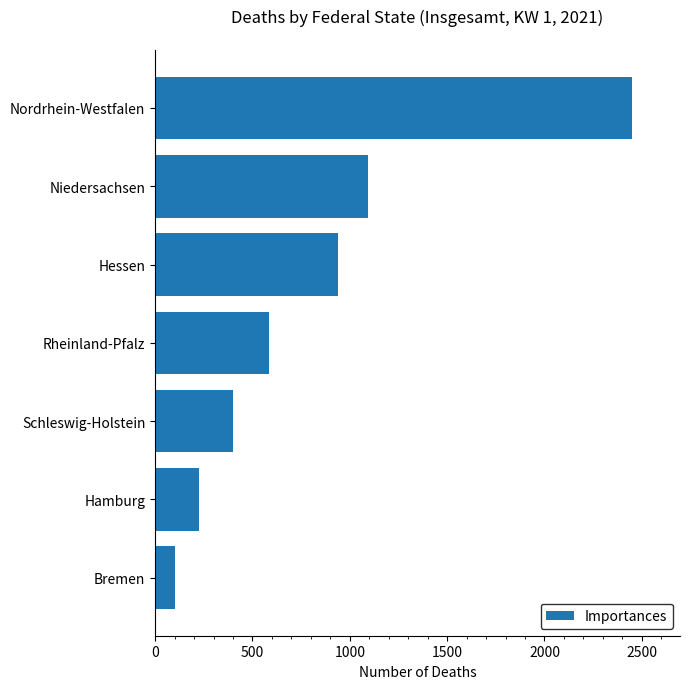

True or false: the data shows 1092 at Niedersachsen.

True